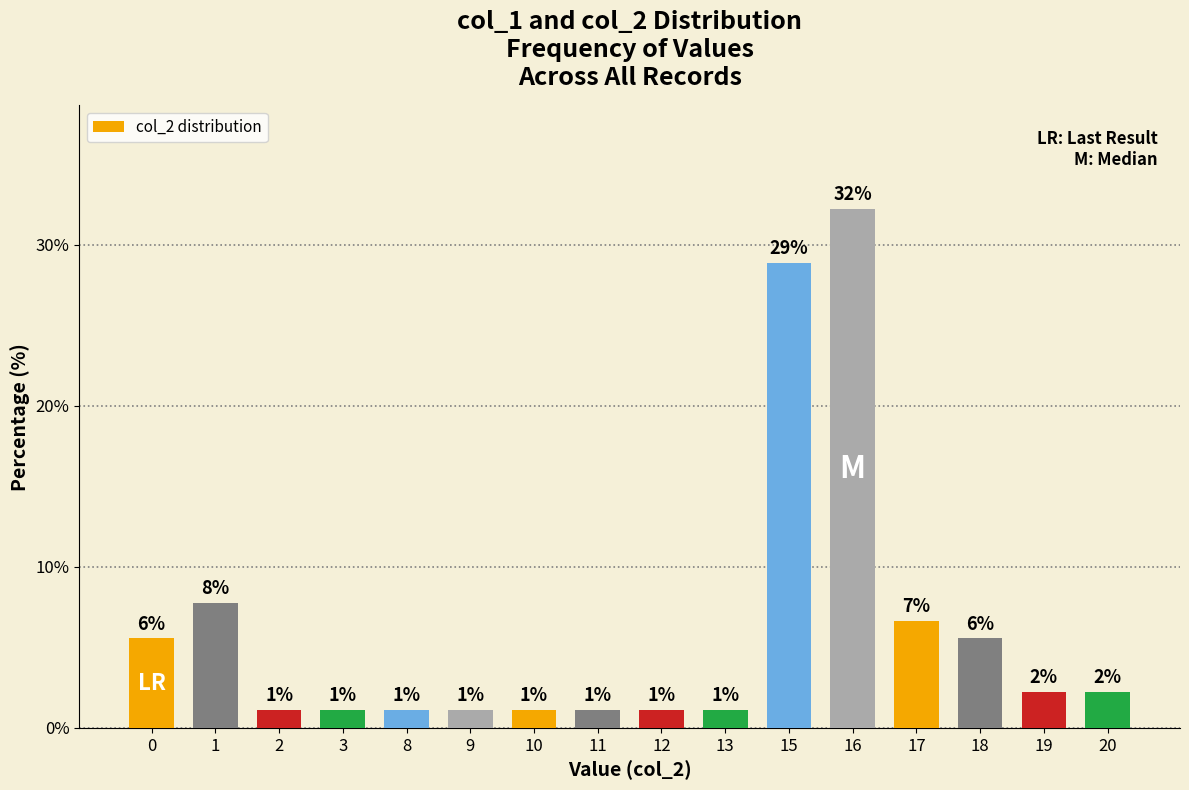

The value at 16 is 46.9. True or false?

False